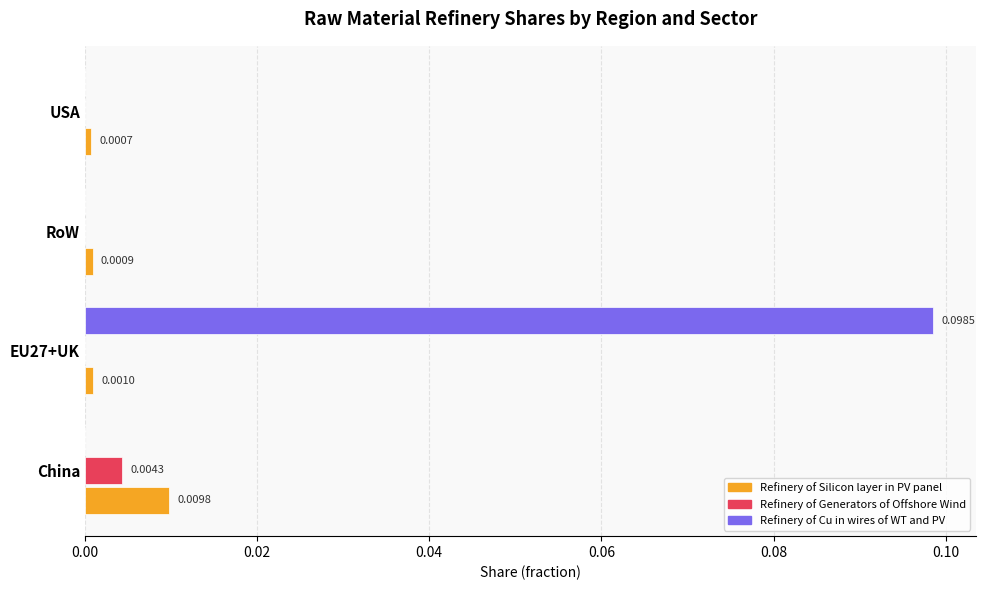

At which category is the sum across all series the highest?

EU27+UK